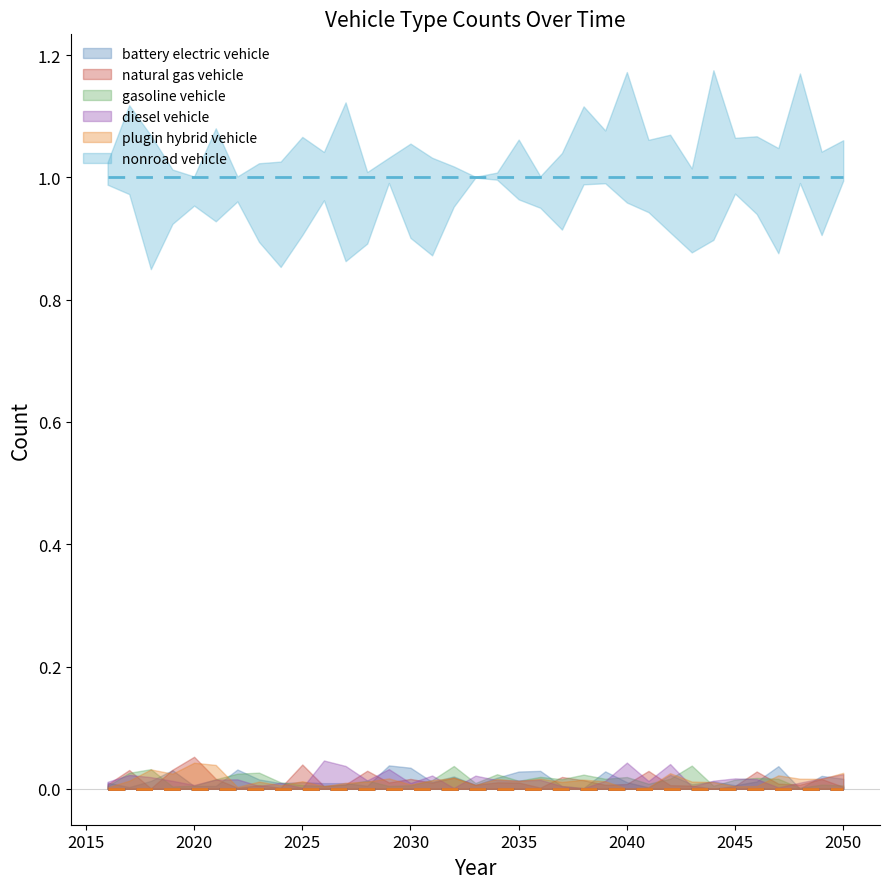

At which category is the sum across all series the highest?

2016